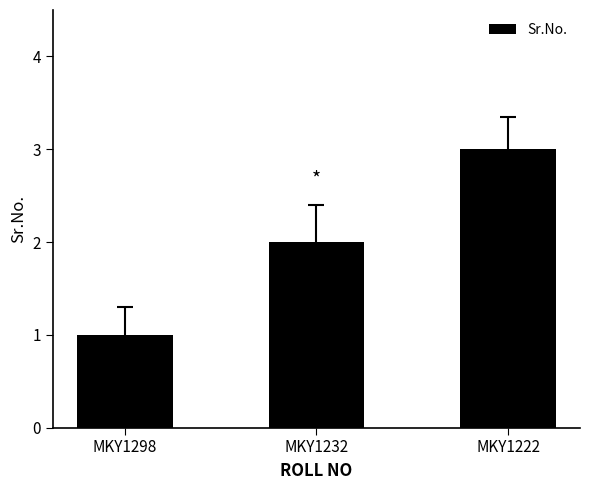

What is the smallest value displayed?

1